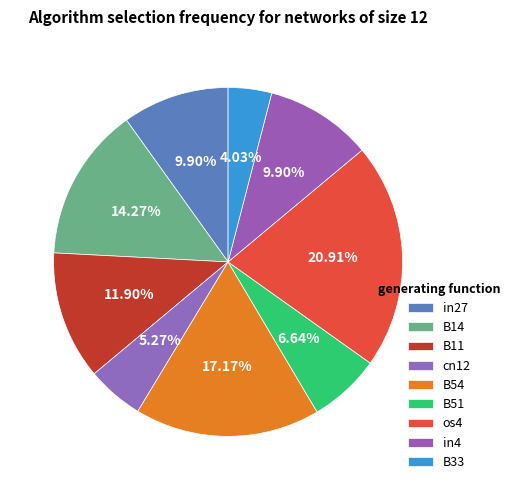

How many segments does this pie chart have?

9